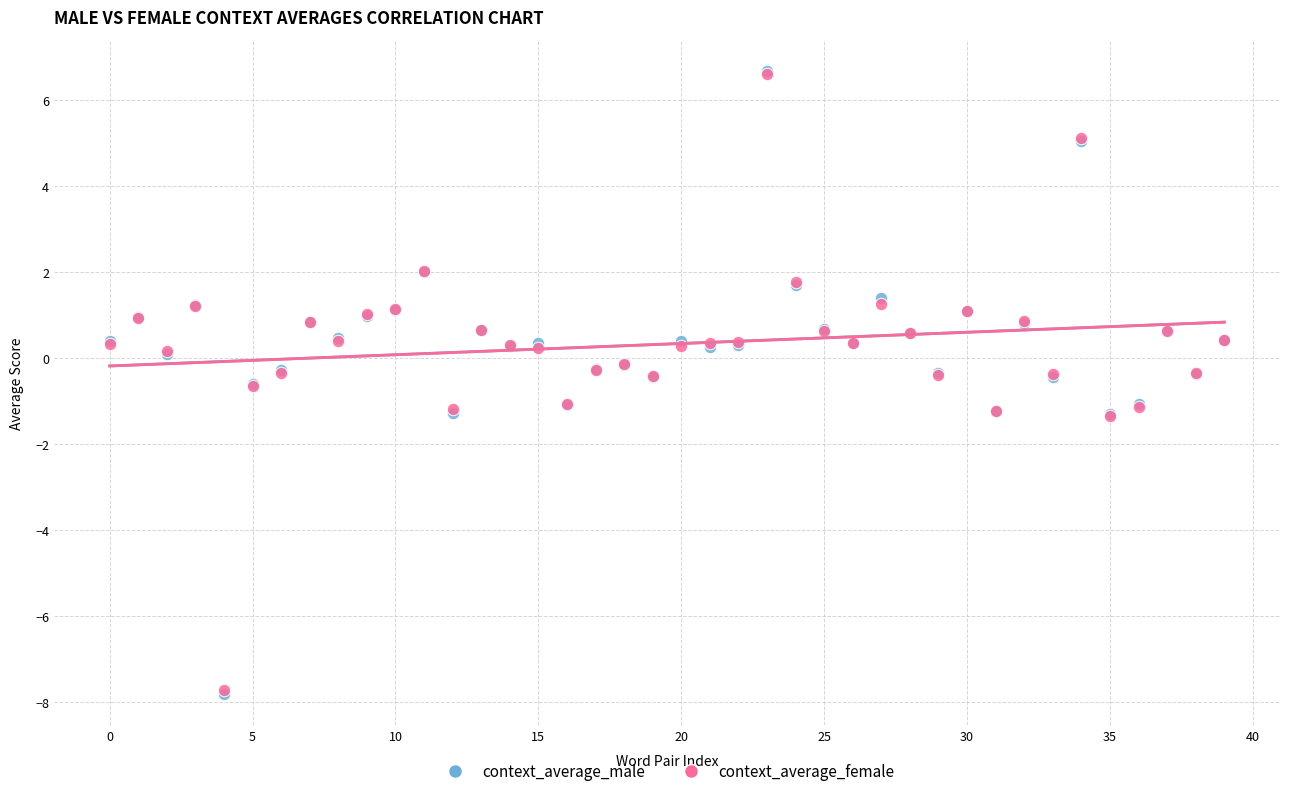

What are all the series names shown in the legend?

context_average_male, context_average_female